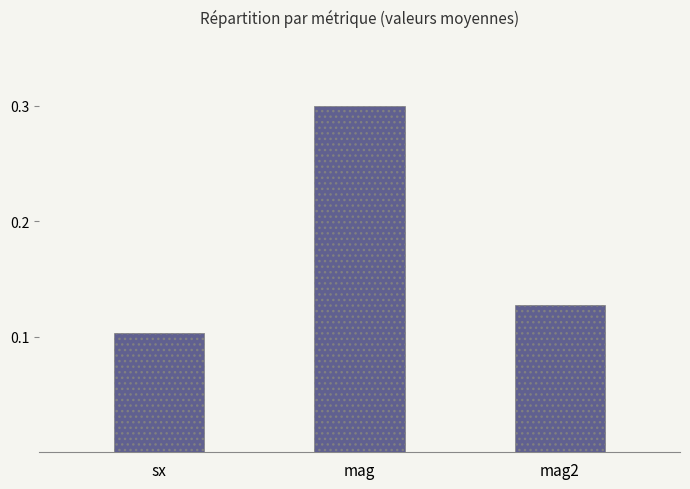

Does the chart contain any negative values?

No